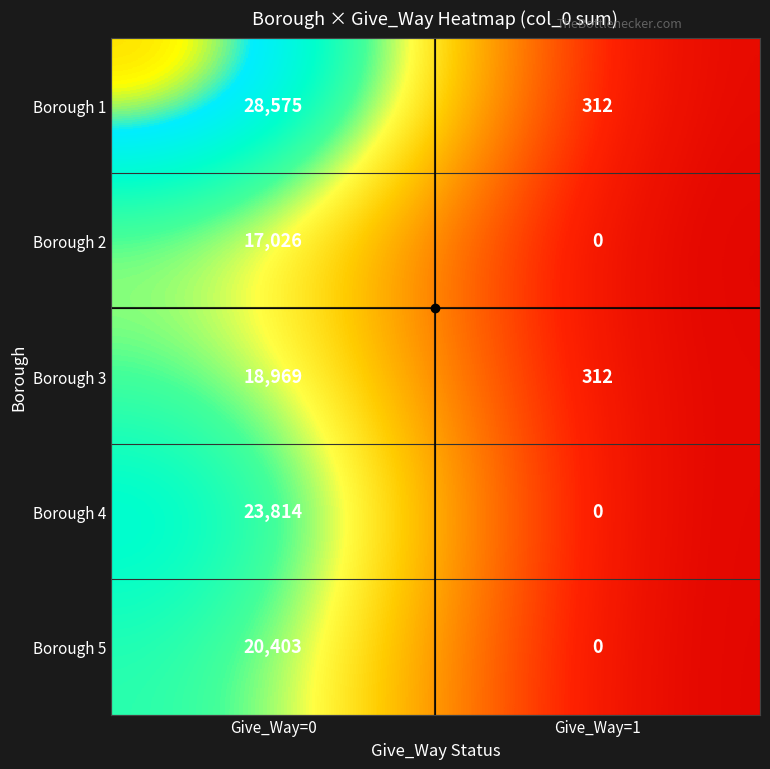

Between Give_Way=0 and Give_Way=1, which series saw the biggest shift?

Borough 1